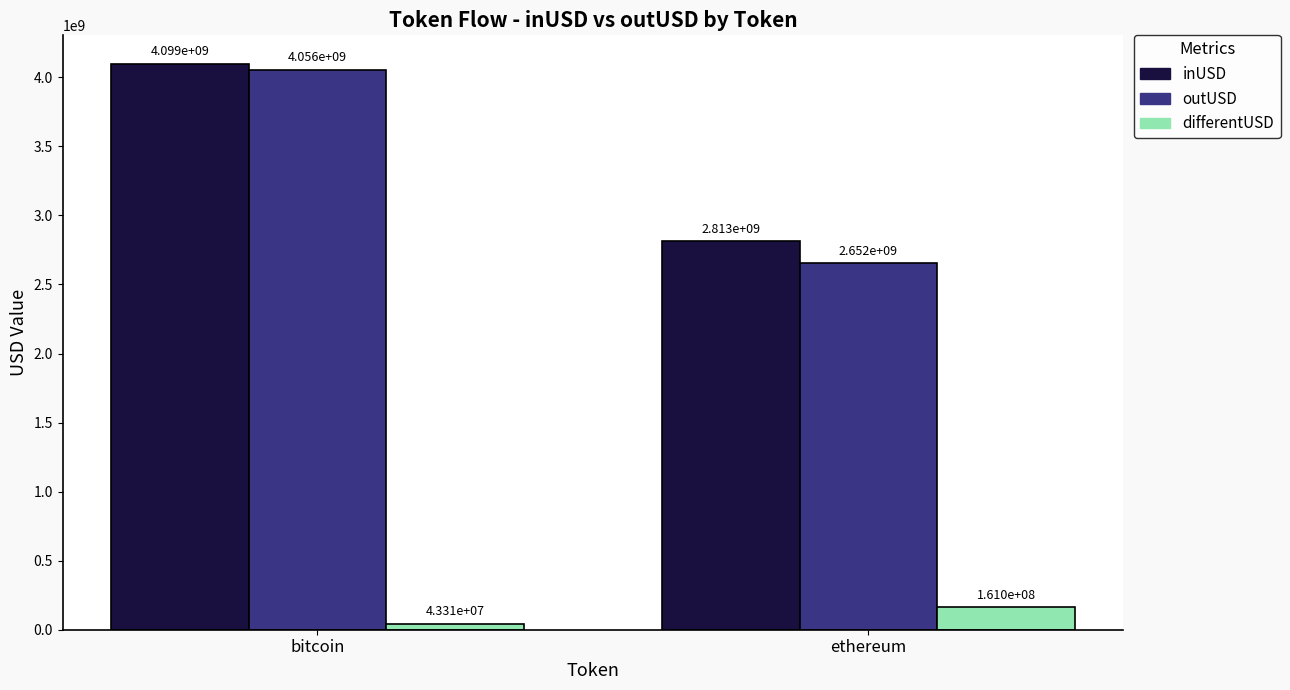

True or false: outUSD has a value of 2652154549.3 at ethereum.

True